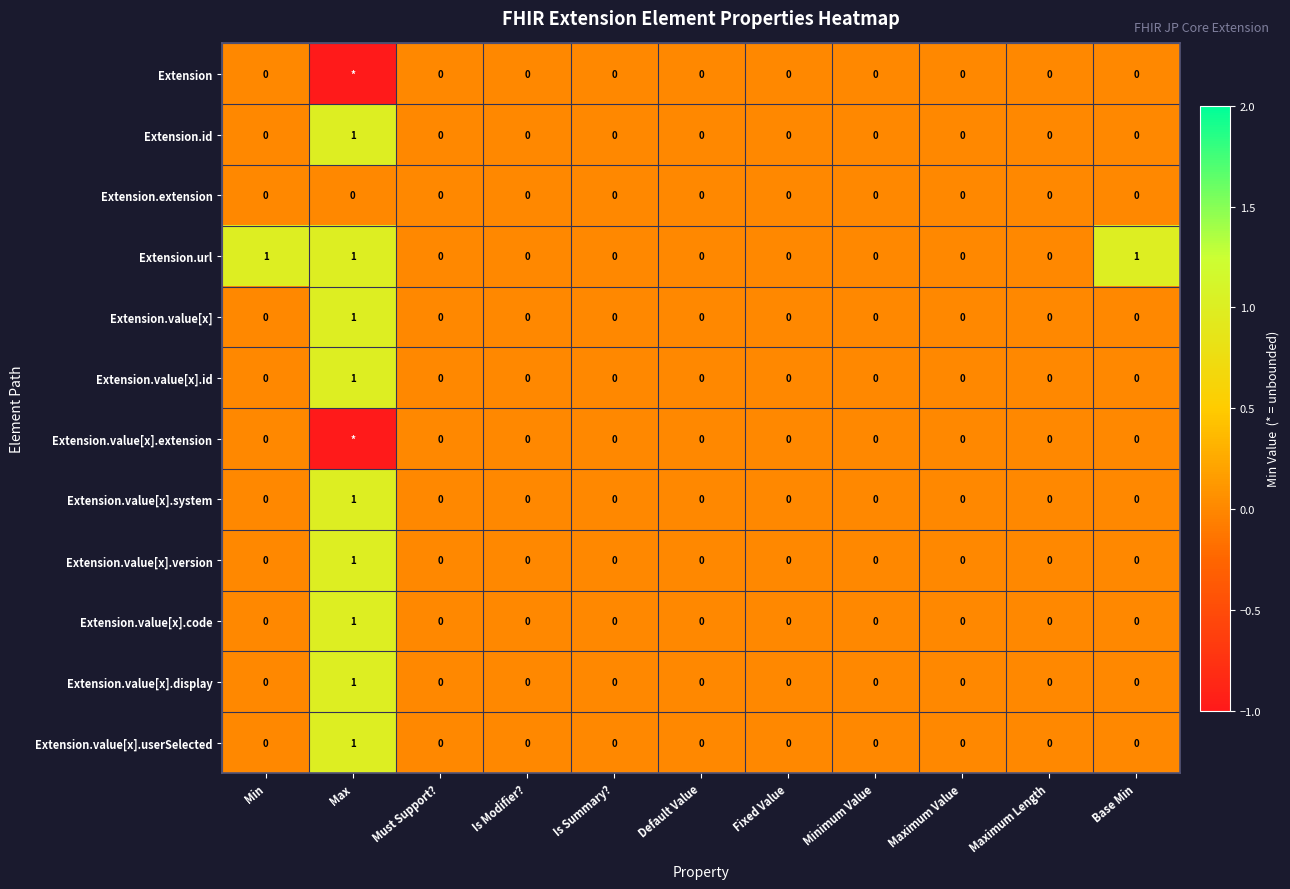

How many positive values does the Extension.value[x].version series have?

1